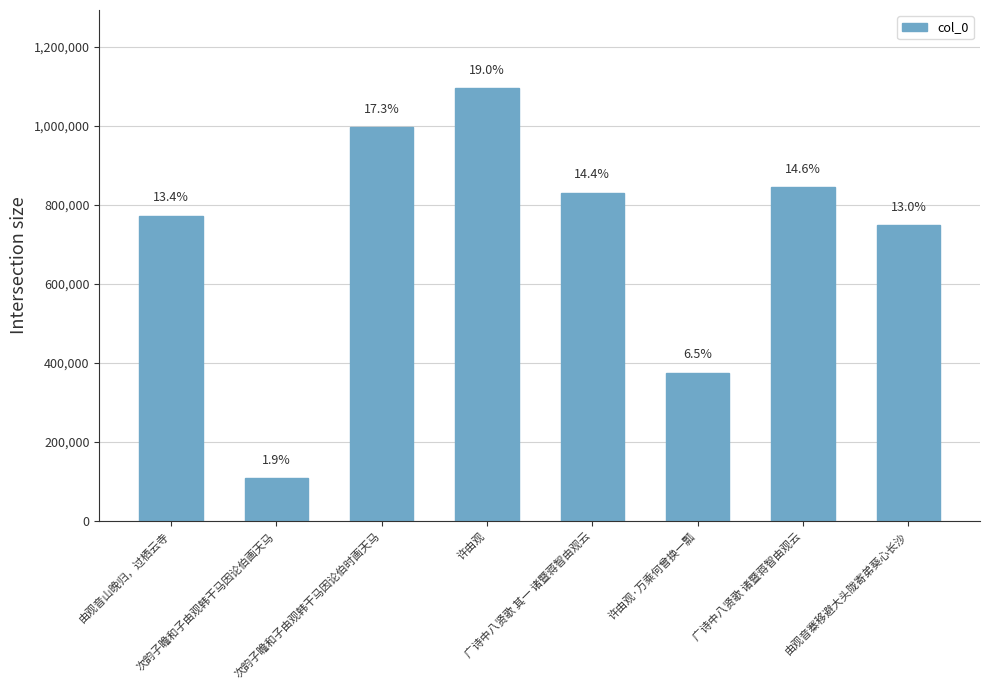

Does the chart contain any negative values?

No